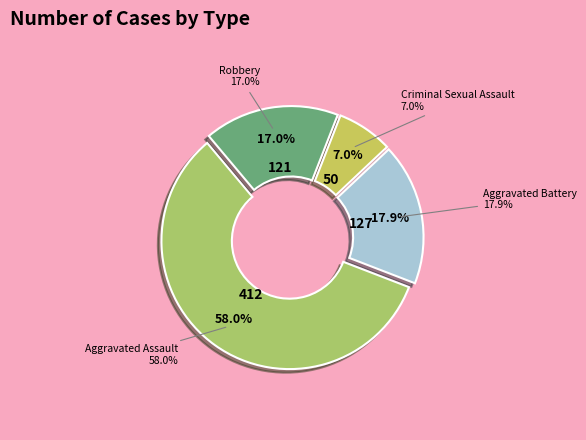

To the nearest percent, what is the difference between the largest and smallest slice percentages?

51%